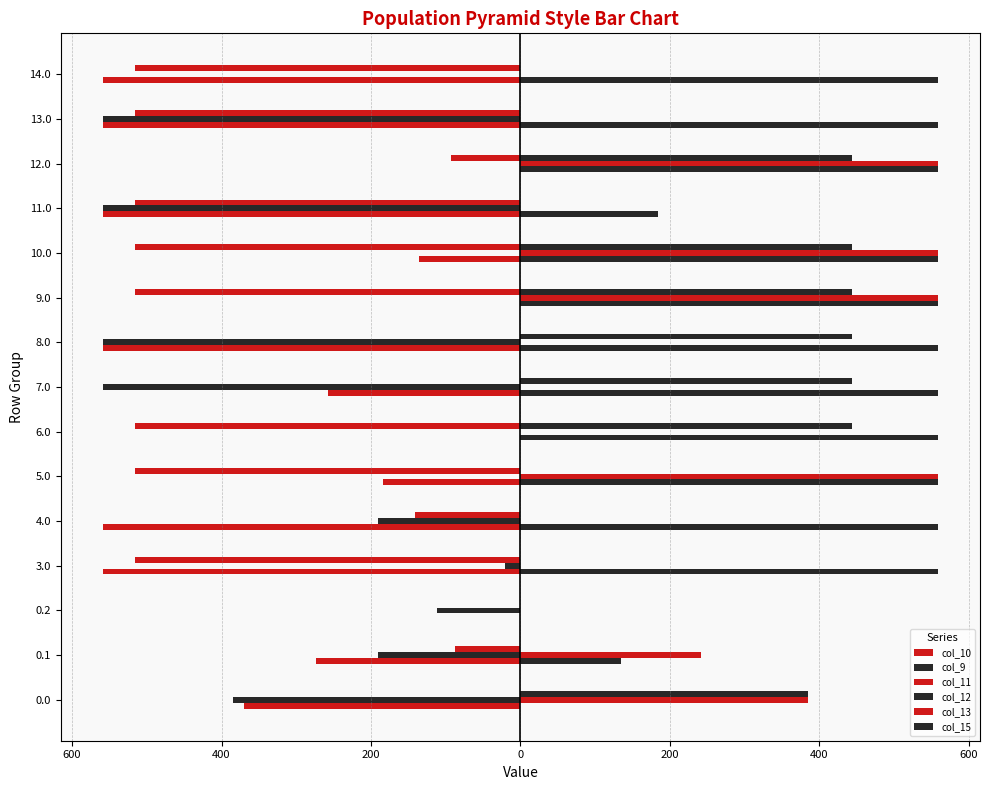

Which series has the largest total across all categories?

col_12